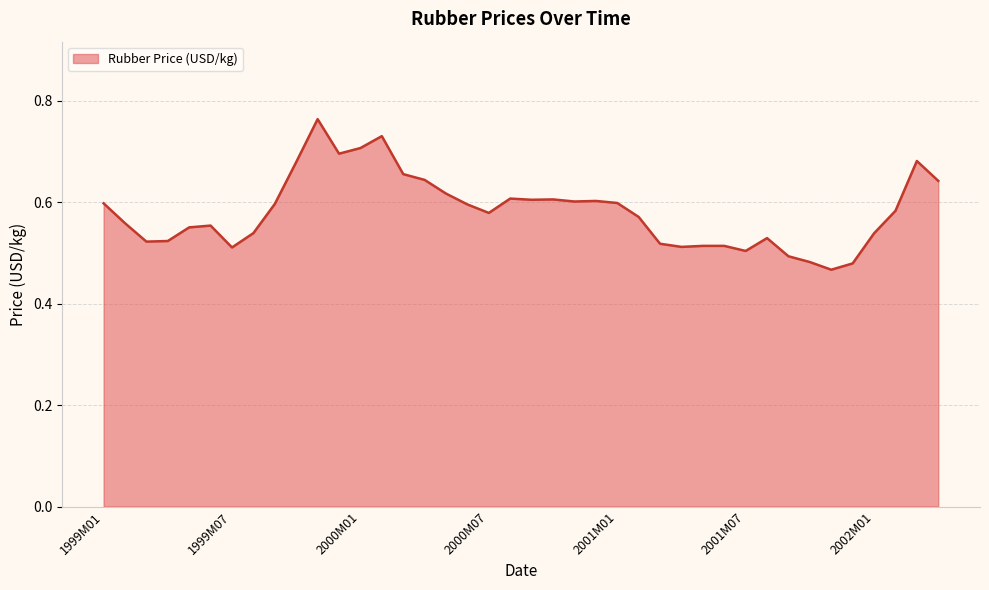

How many lines are shown in the chart?

1